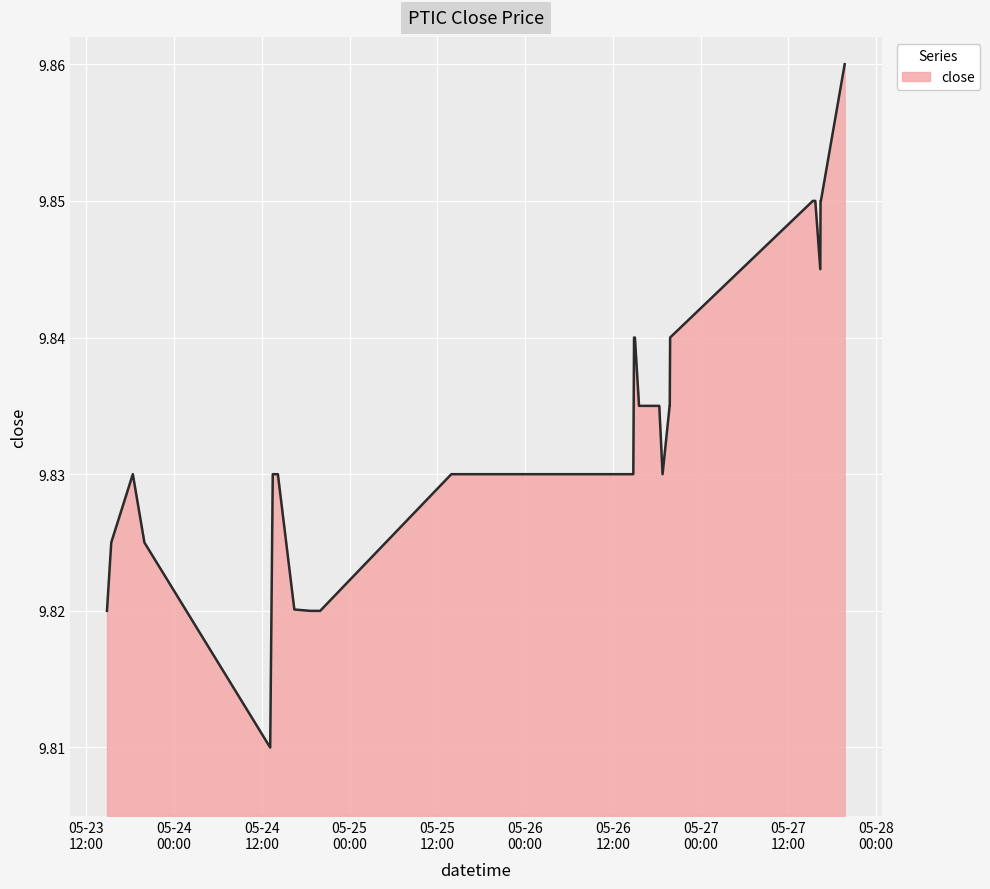

Rank the categories by value from lowest to highest.

2022-05-24 13:09:00, 2022-05-23 14:50:00, 2022-05-24 18:35:00, 2022-05-24 19:09:00, 2022-05-24 19:10:00, 2022-05-24 19:59:00, 2022-05-24 16:27:00, 2022-05-23 15:25:00, 2022-05-23 19:57:00, 2022-05-23 18:22:00, 2022-05-24 13:30:00, 2022-05-24 14:12:00, 2022-05-25 13:55:00, 2022-05-25 19:56:00, 2022-05-25 19:59:00, 2022-05-26 14:04:00, 2022-05-26 14:48:00, 2022-05-26 18:48:00, 2022-05-26 15:35:00, 2022-05-26 16:05:00, 2022-05-26 18:21:00, 2022-05-26 19:46:00, 2022-05-26 19:47:00, 2022-05-26 14:54:00, 2022-05-26 15:01:00, 2022-05-26 19:50:00, 2022-05-27 16:22:00, 2022-05-27 15:21:00, 2022-05-27 15:41:00, 2022-05-27 16:24:00, 2022-05-27 16:27:00, 2022-05-27 19:42:00